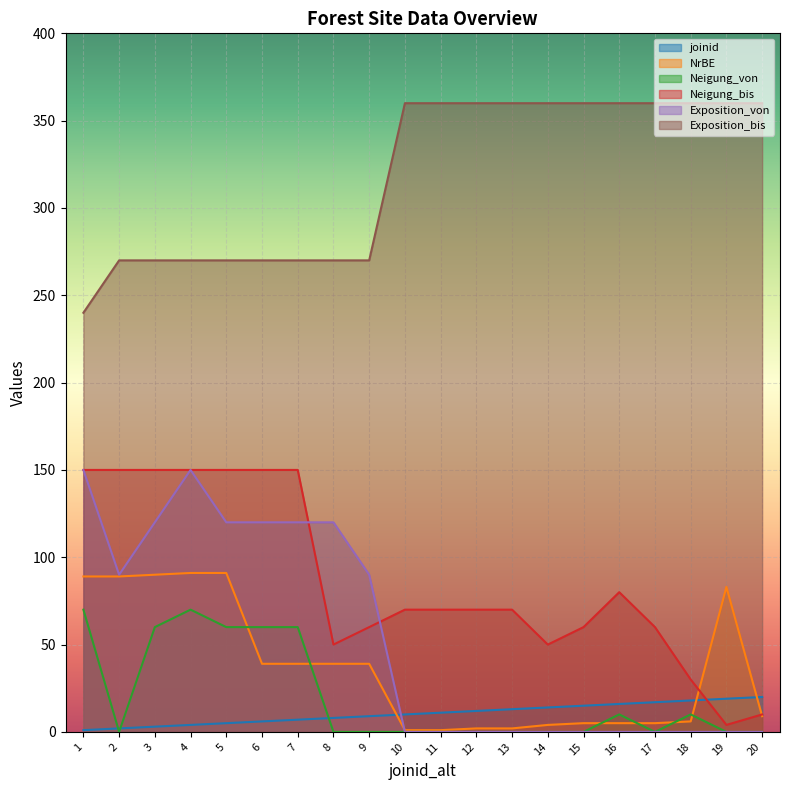

True or false: Exposition_bis has more than 1 interior local peaks.

False